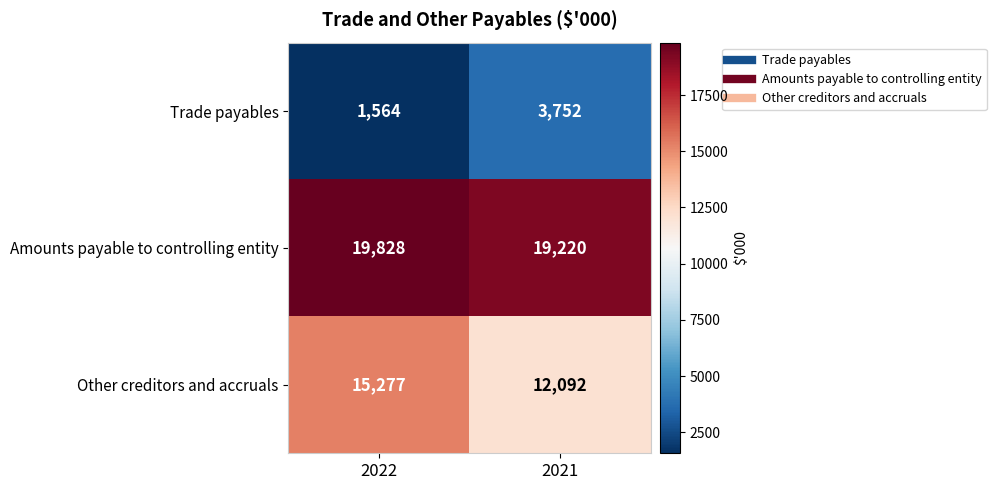

Is it true that Amounts payable to controlling entity equals 4099 at 2022?

False